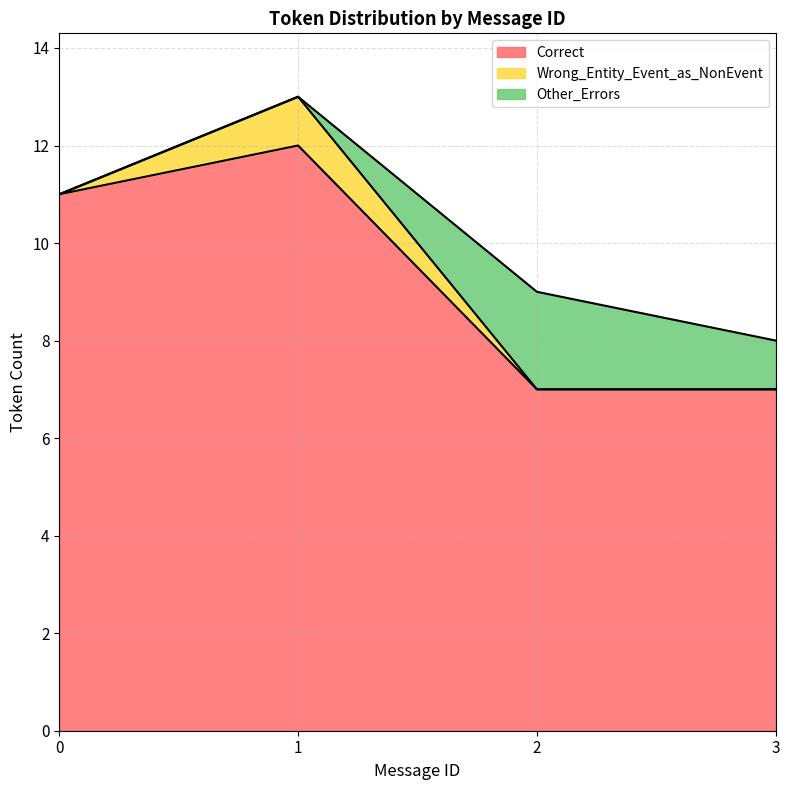

What is the difference between the maximum and minimum values in the Correct series?

5